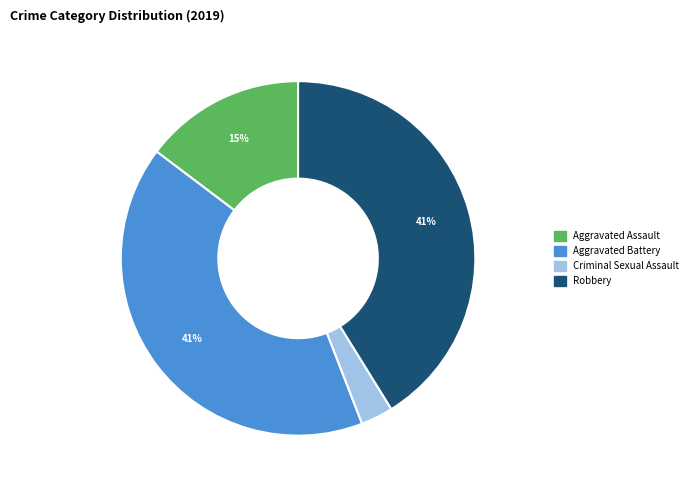

How many segments does this pie chart have?

4